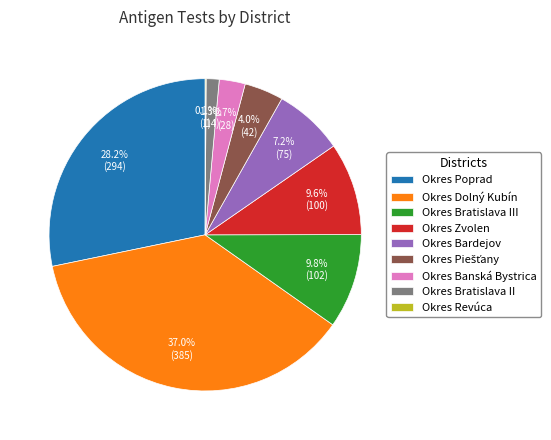

To the nearest percent, what portion does Okres Poprad represent?

28%